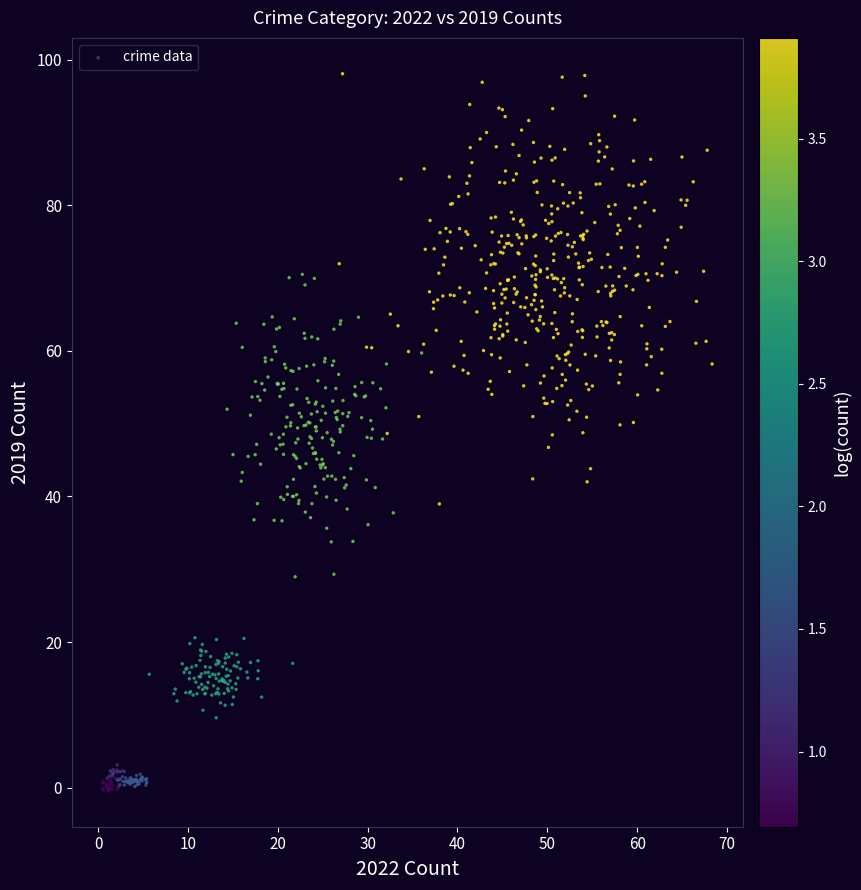

What is the range of Y values (max minus min)?

98.6